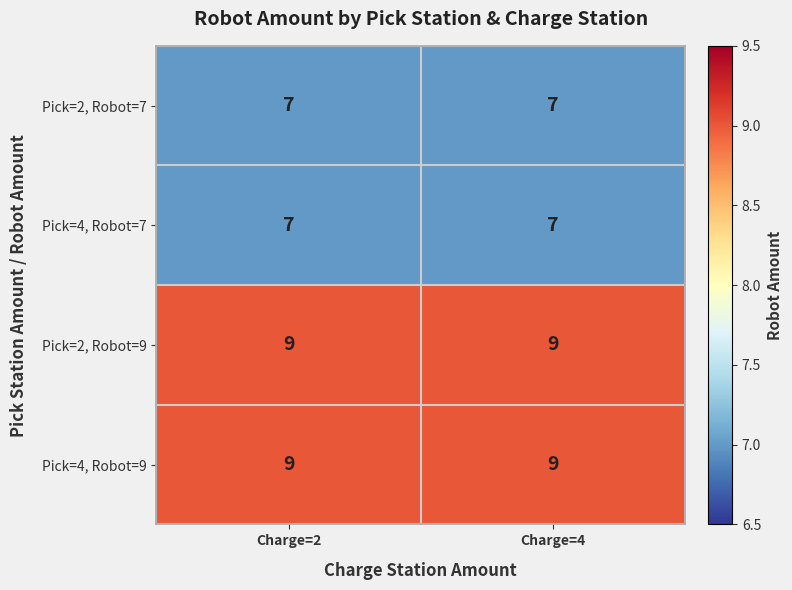

The Pick=2, Robot=9 series shows 14 at Charge=2. True or false?

False